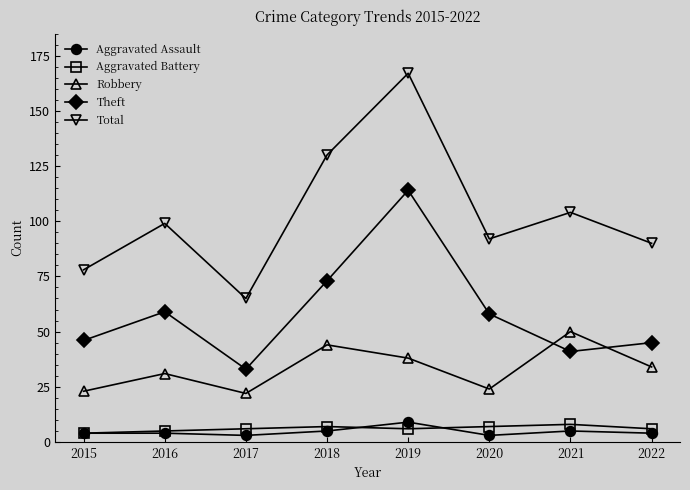

Where is the first local minimum for Total?

2017